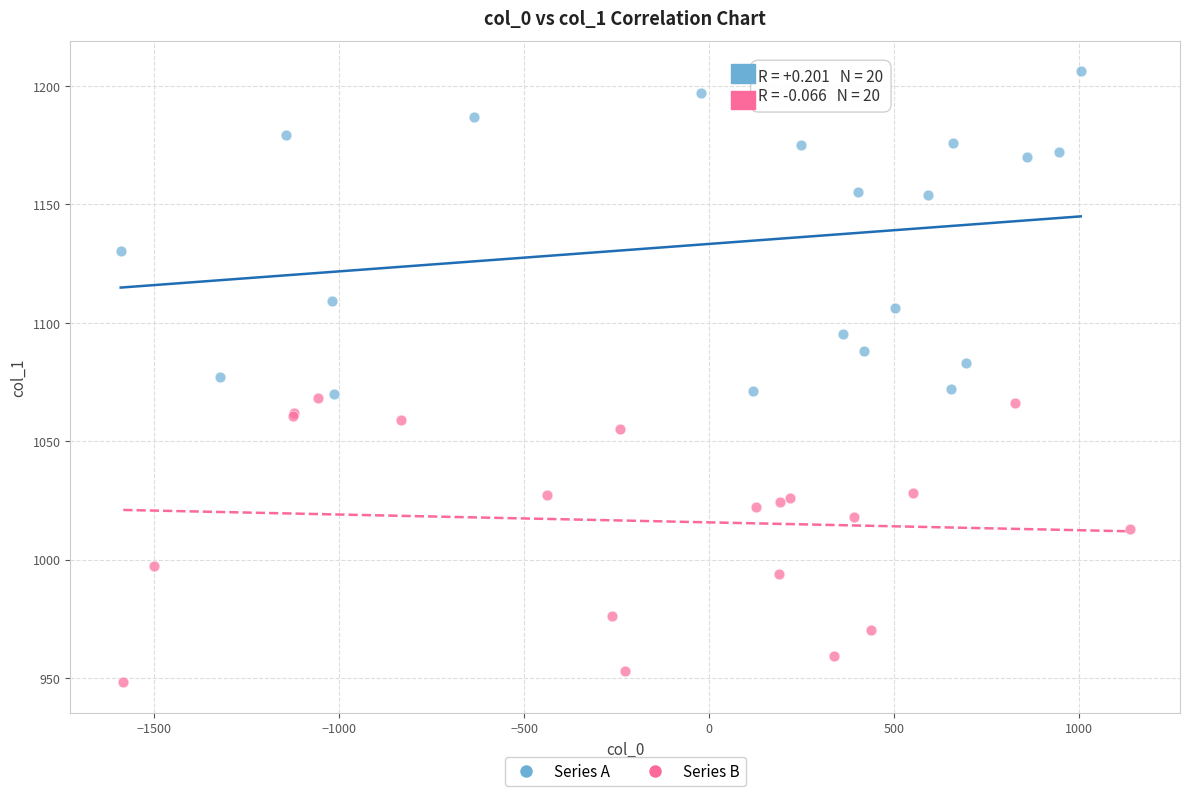

Which series contains the highest Y value?

Series A